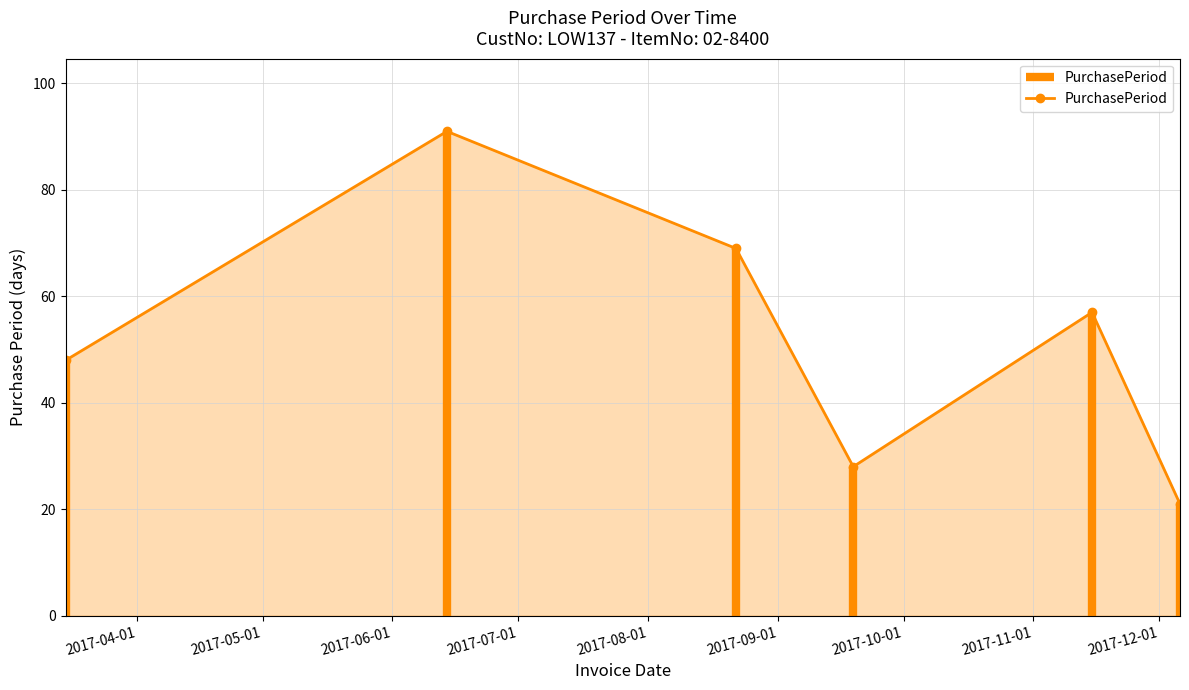

What is the highest value of the PurchasePeriod series?

91